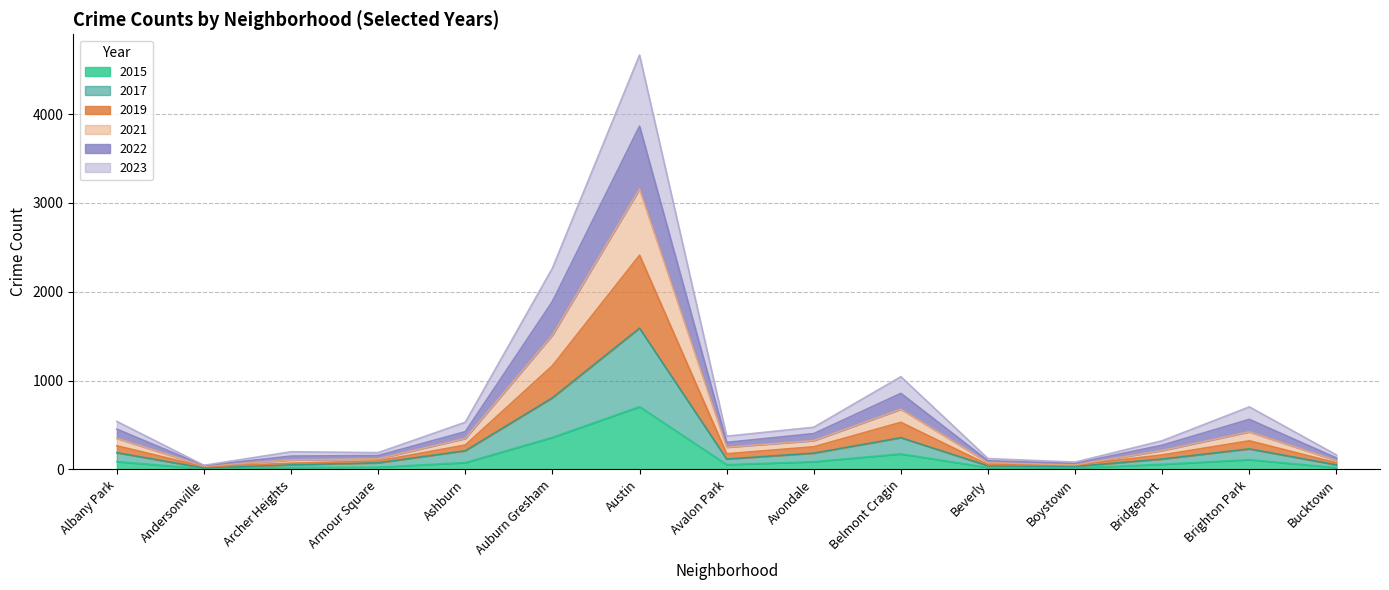

True or false: 2022 has more than 1 points higher than both neighbors.

True